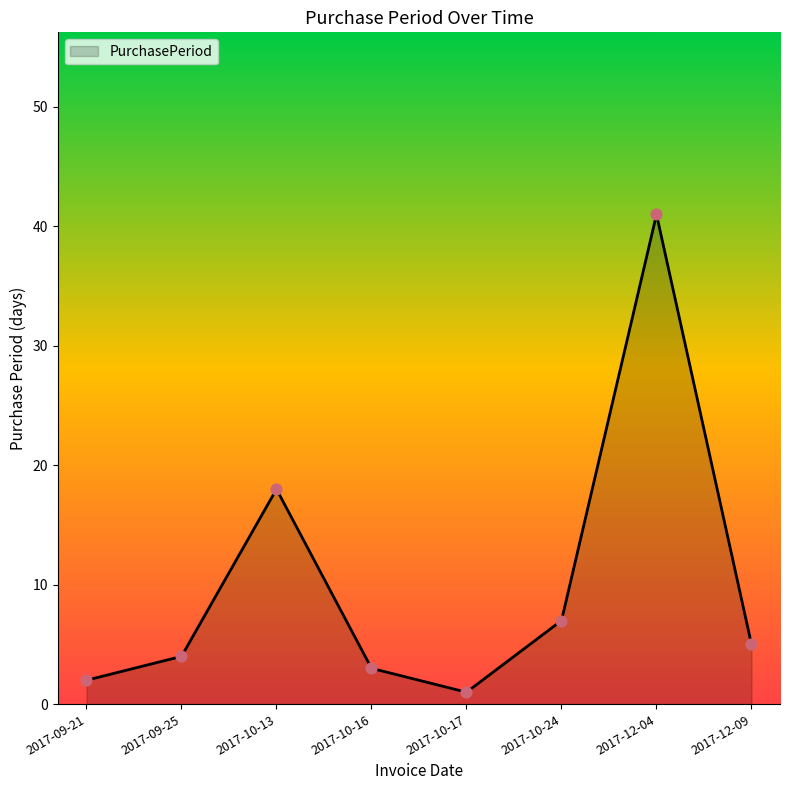

Between 2017-12-09 and 2017-10-16, which is larger?

2017-12-09